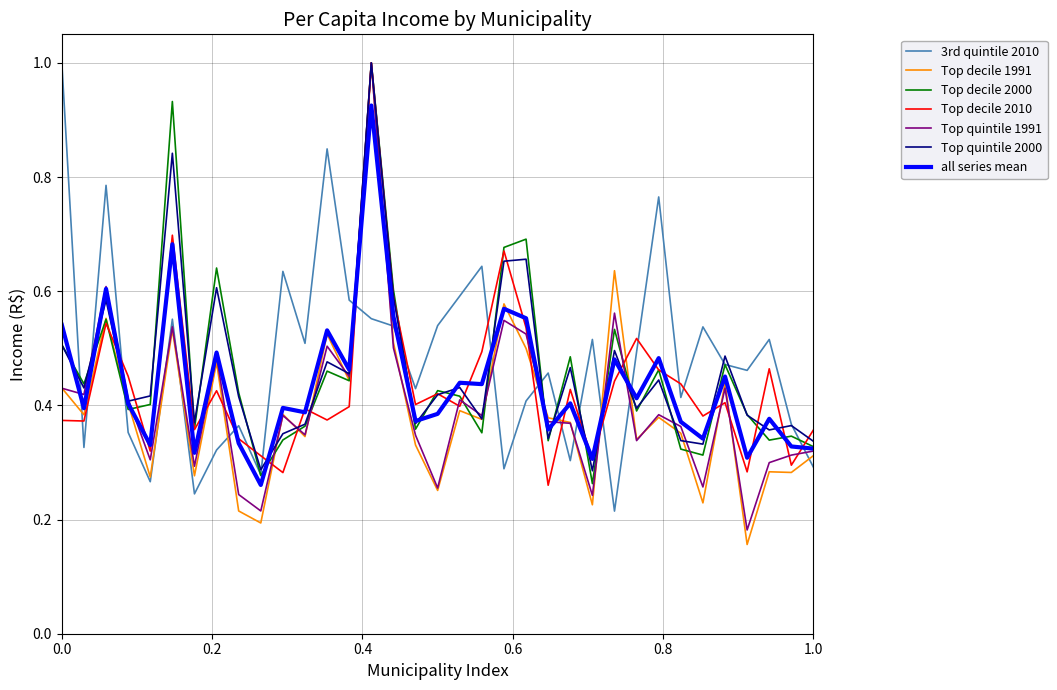

What is the maximum value for Top decile 1991?

1.0